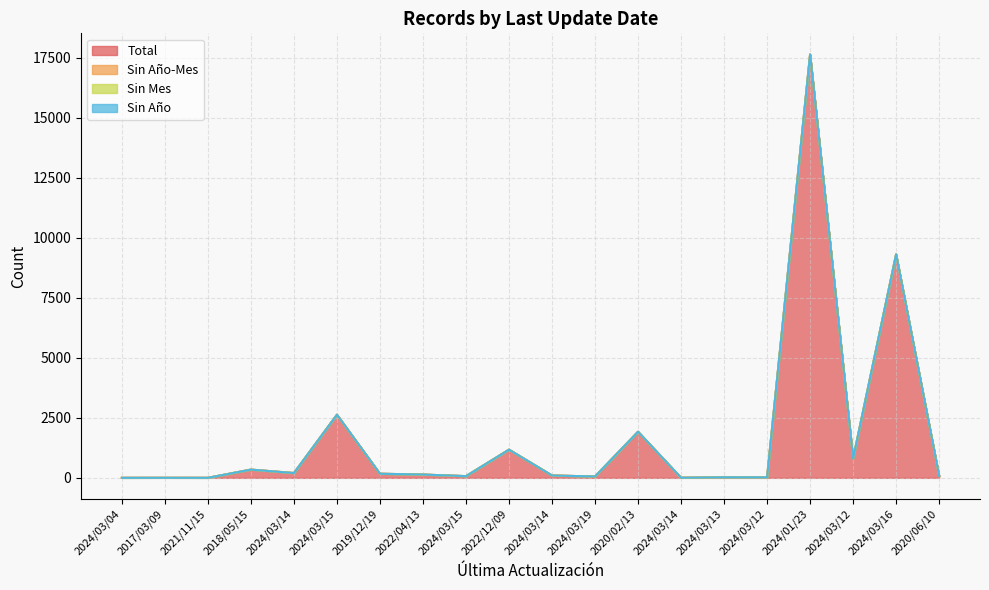

At how many categories does at least one series exceed 14030?

1